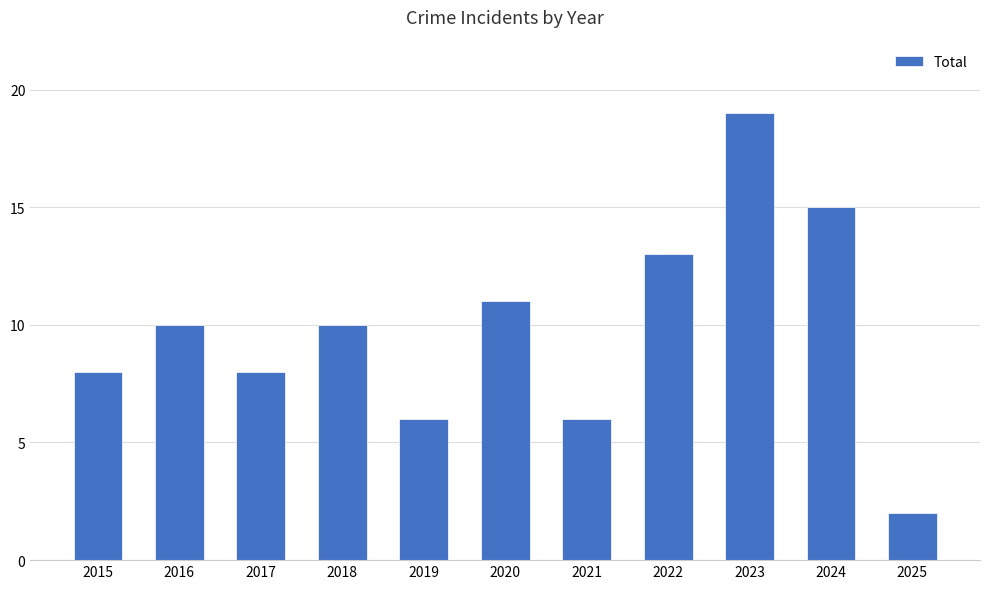

Reading left to right, what are all the values shown in this chart?

8	10	8	10	6	11	6	13	19	15	2